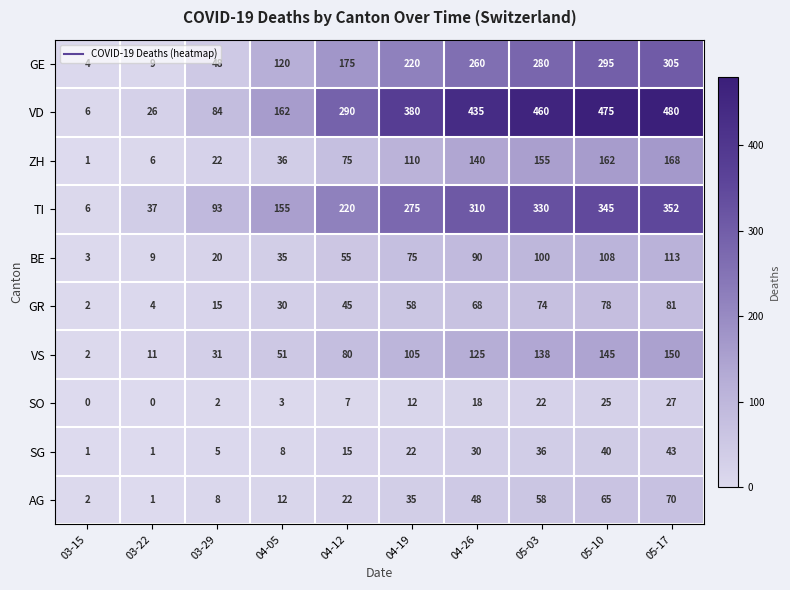

What is the greatest value displayed?

480